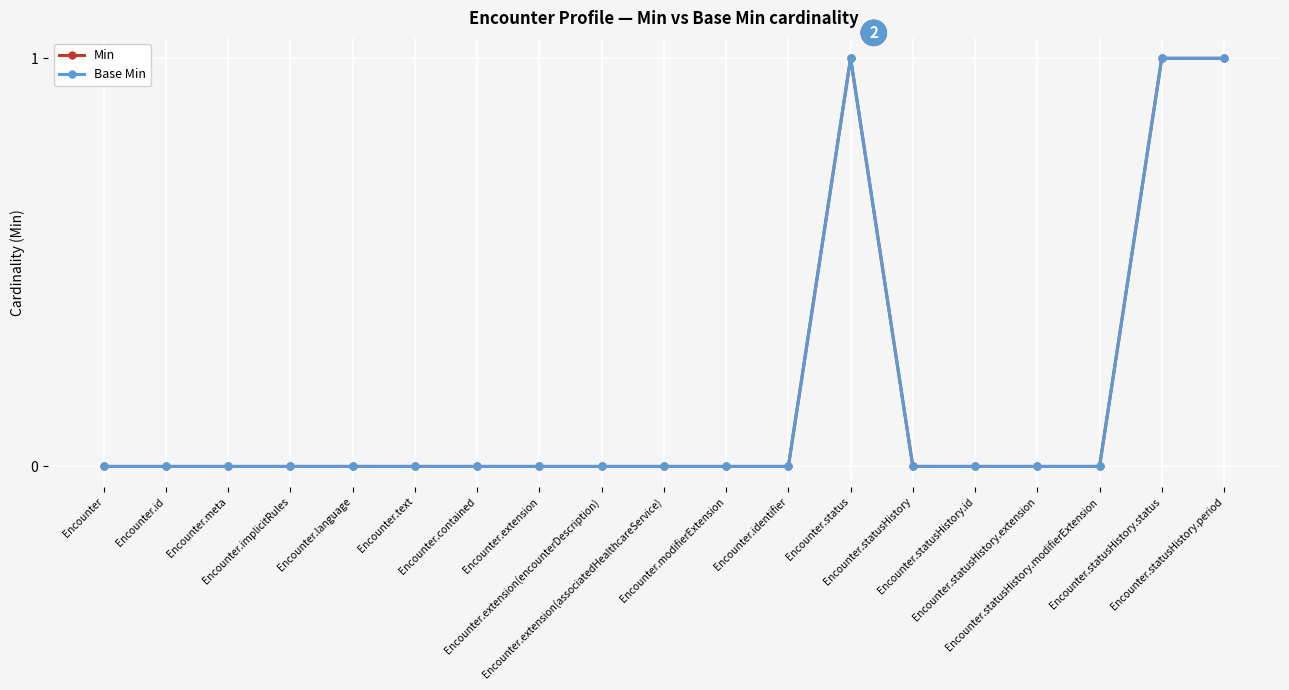

Between Encounter.id and Encounter.extension(associatedHealthcareService), which is larger?

Encounter.id